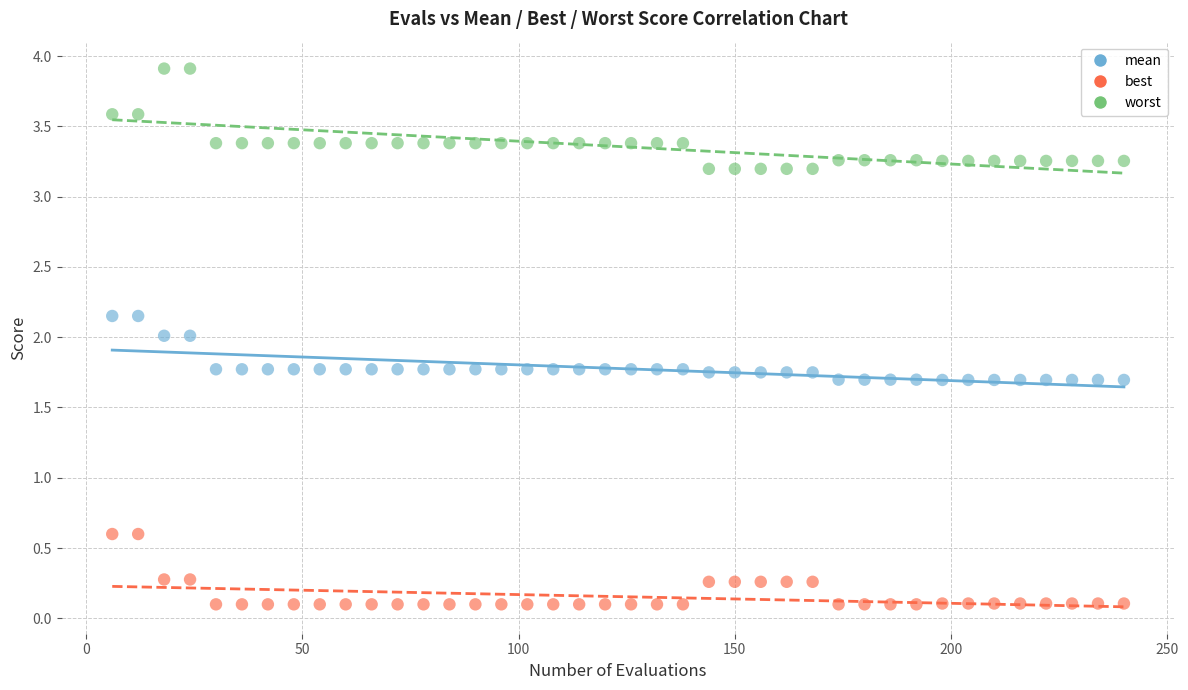

Across all data points, what is the range of Y values (max minus min)?

3.8